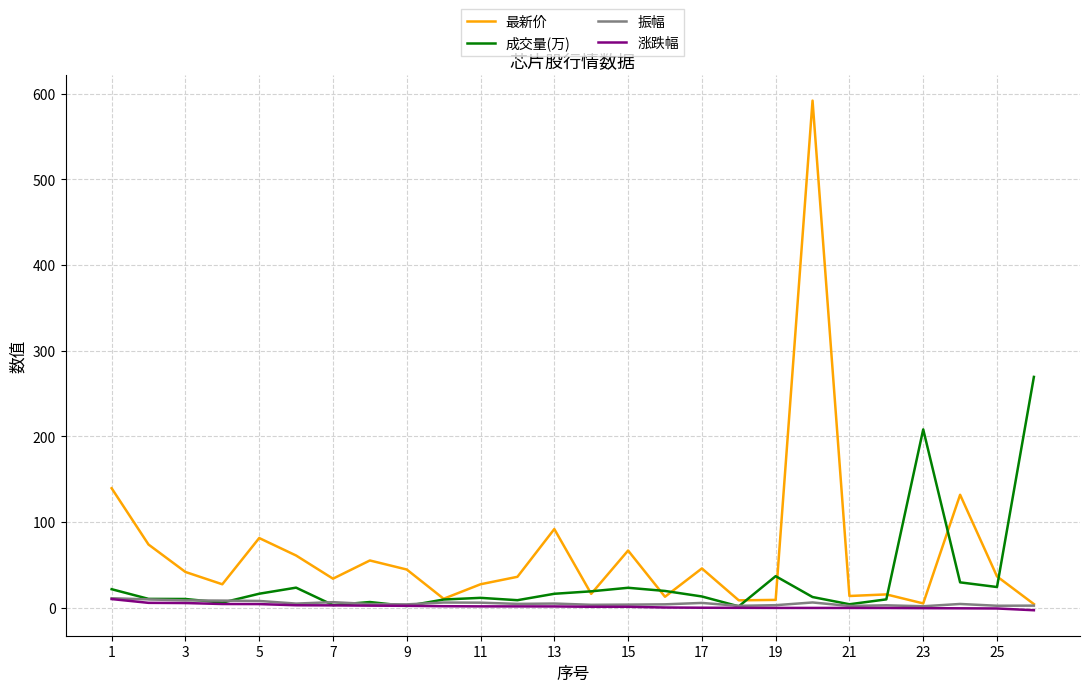

Which series has the largest total across all categories?

最新价